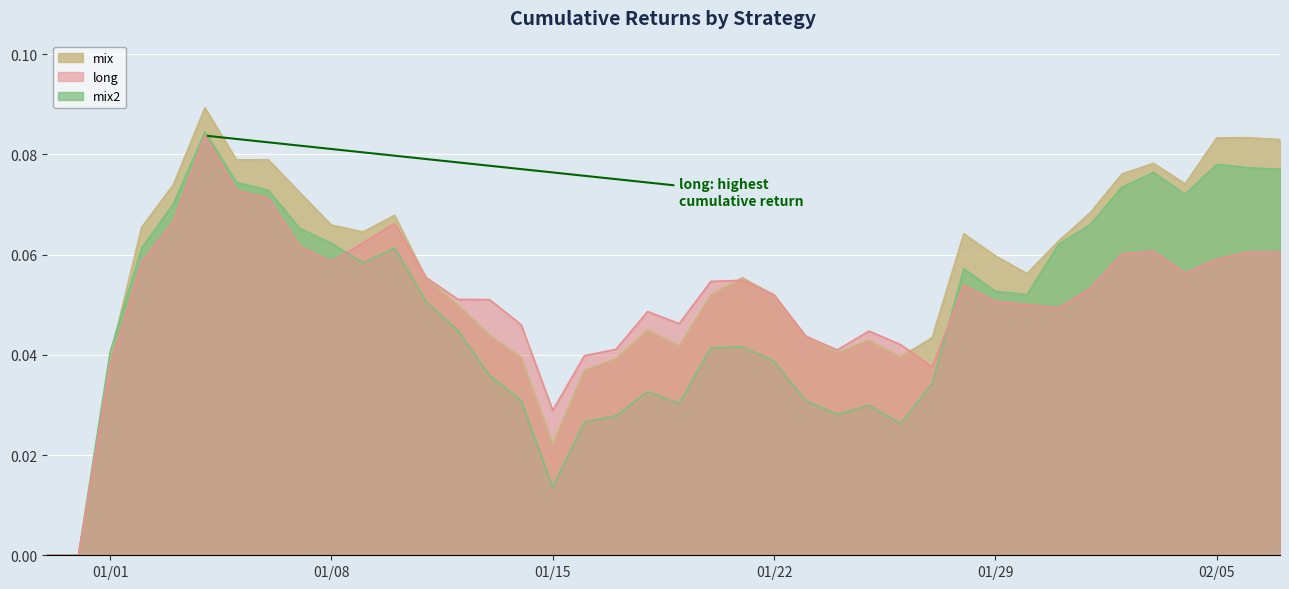

Which series has the largest range (max minus min)?

mix